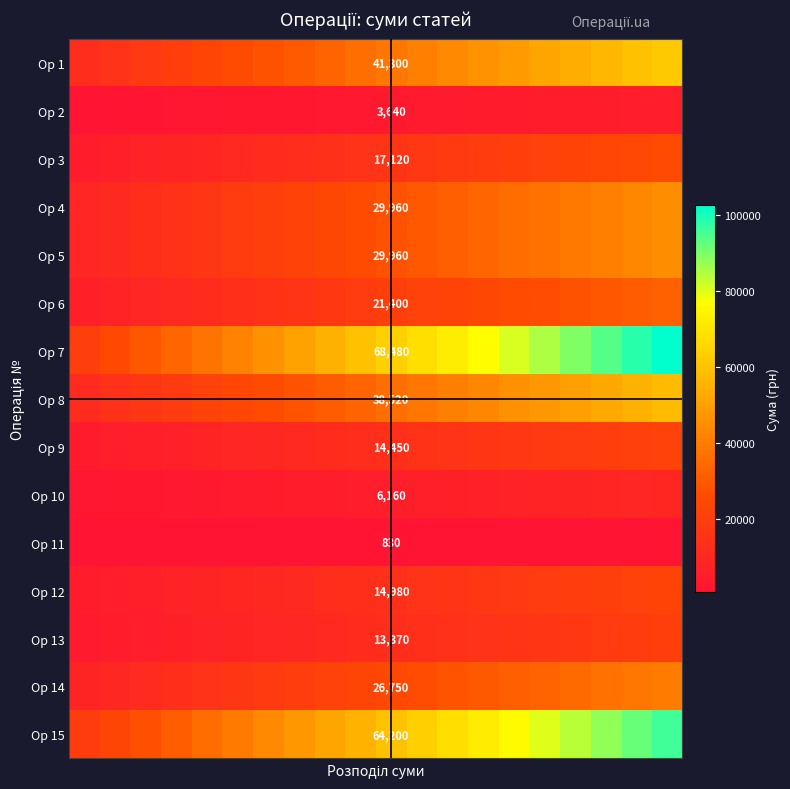

What is the spread (max minus min) of values at 13?

75839.2